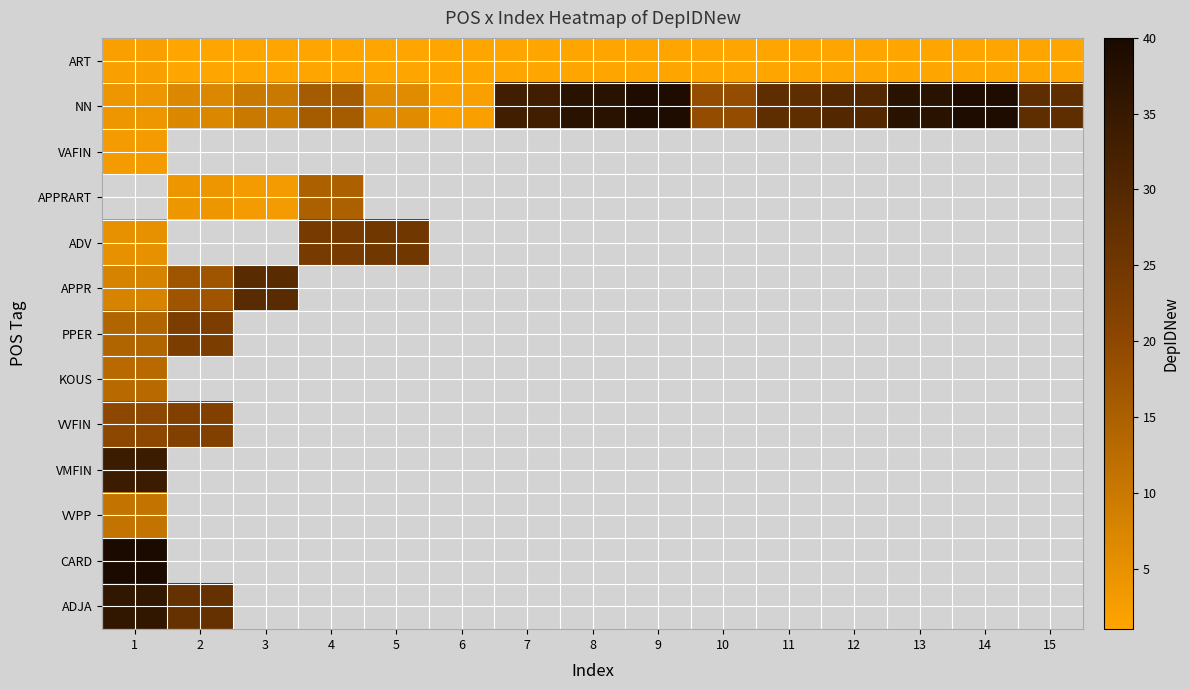

Between 7 and 12, which series saw the biggest shift?

NN